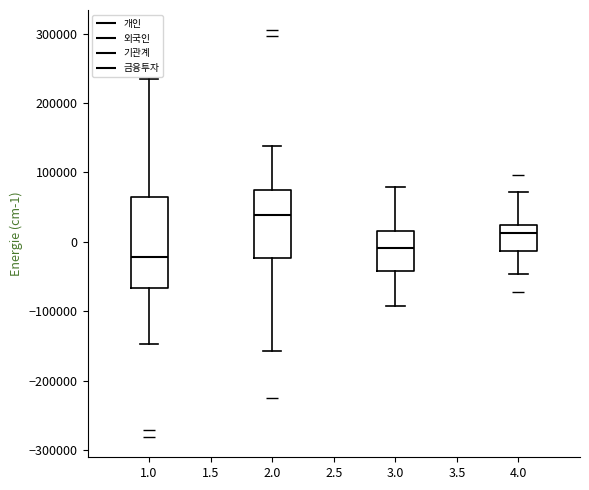

Reading left to right, read every box against the y-axis: the position of its median line, the range the box covers, and the ends of its whiskers. The values are not printed on the chart, so give them approximately, as read against the axis.

1.0: median -20000, box -70000 to 60000, whiskers -150000 to 230000
2.0: median 40000, box -20000 to 70000, whiskers -160000 to 140000
3.0: median -10000, box -40000 to 20000, whiskers -90000 to 80000
4.0: median 10000, box -10000 to 20000, whiskers -50000 to 70000